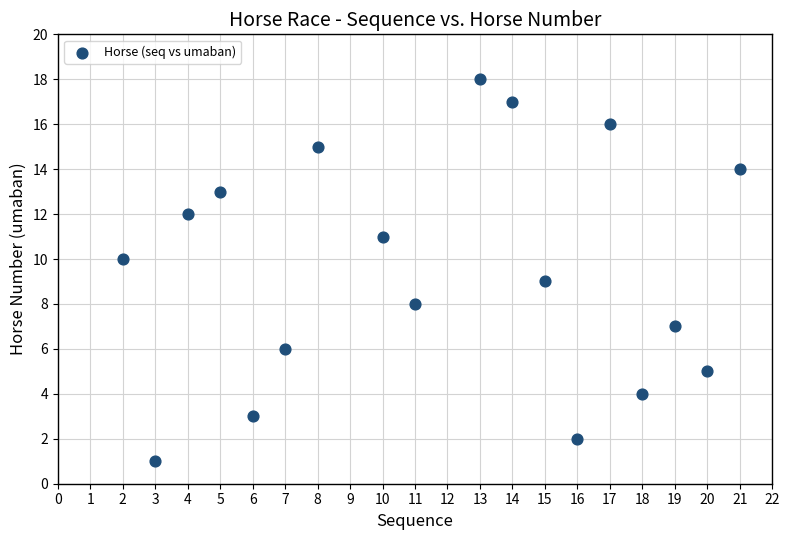

What is the range of Y values (max minus min)?

17